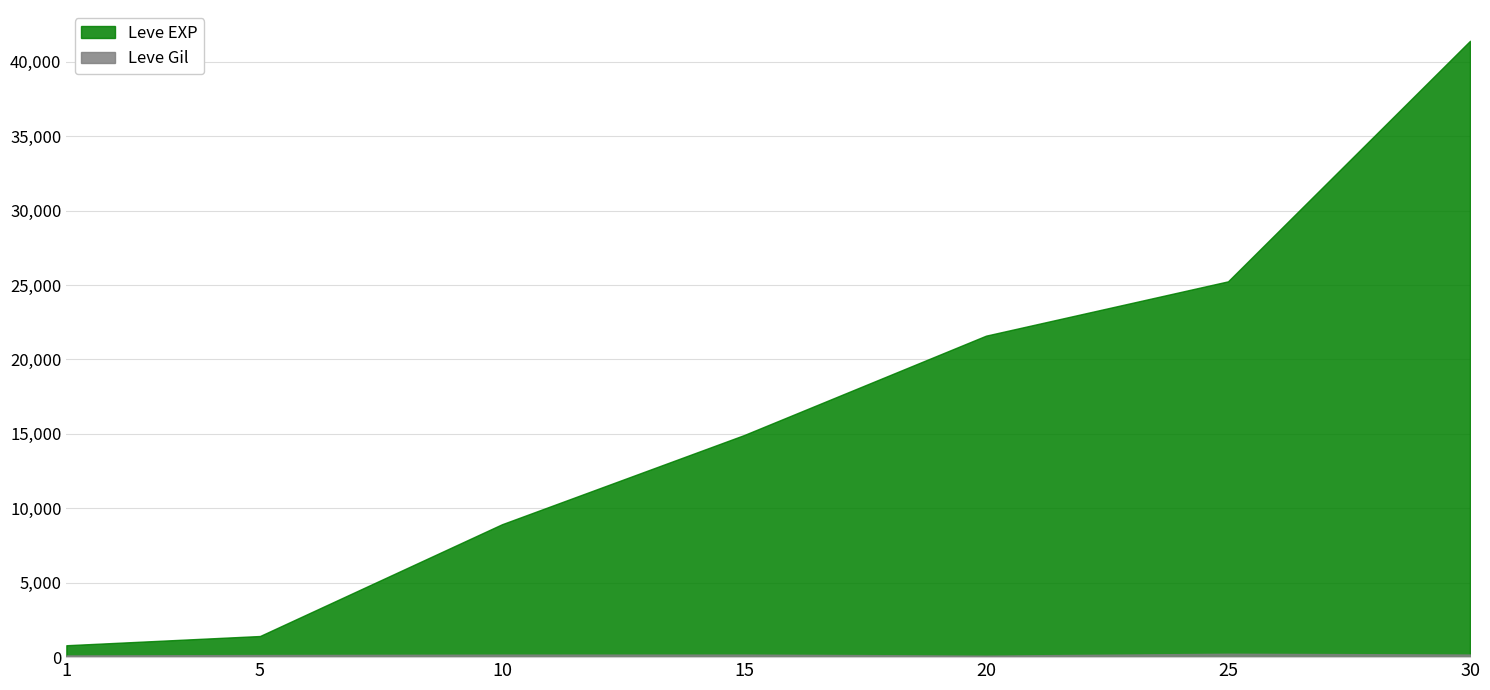

True or false: Leve EXP and Leve Gil cross at least once.

False